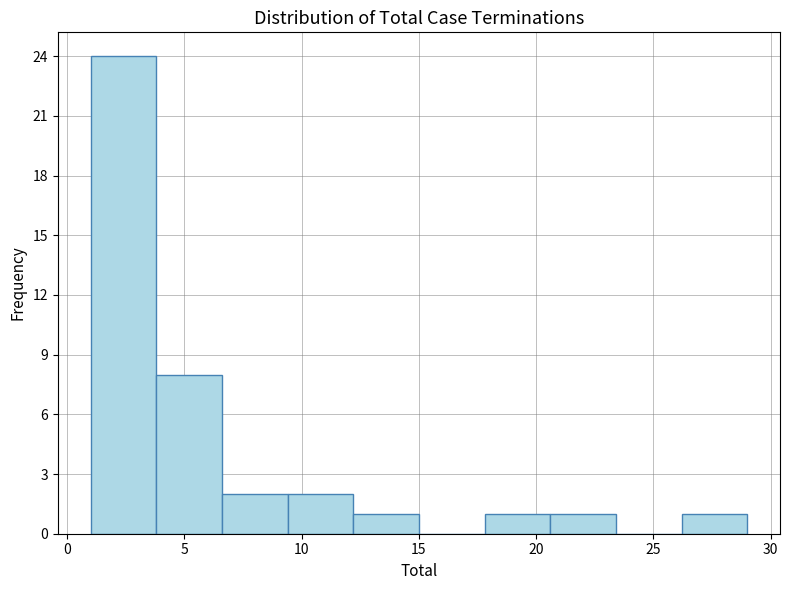

Reading left to right, transcribe this chart: for each bar, give the range it covers on the x-axis and its height. Neither the bar edges nor the heights are printed on the chart, so give them approximately, as read against the axes.

1.0 to 3.8: 24
3.8 to 6.6: 8
6.6 to 9.4: 2
9.4 to 12.2: 2
12.2 to 15.0: 1
15.0 to 17.8: 0
17.8 to 20.6: 1
20.6 to 23.4: 1
23.4 to 26.2: 0
26.2 to 29.0: 1